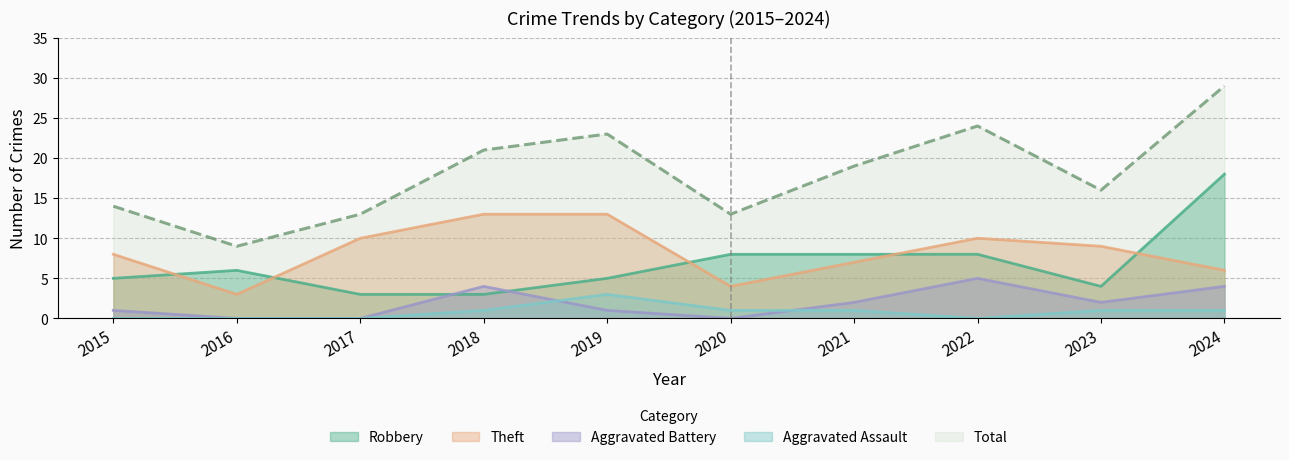

What is the difference between the maximum and second lowest values in the Aggravated Battery series?

5